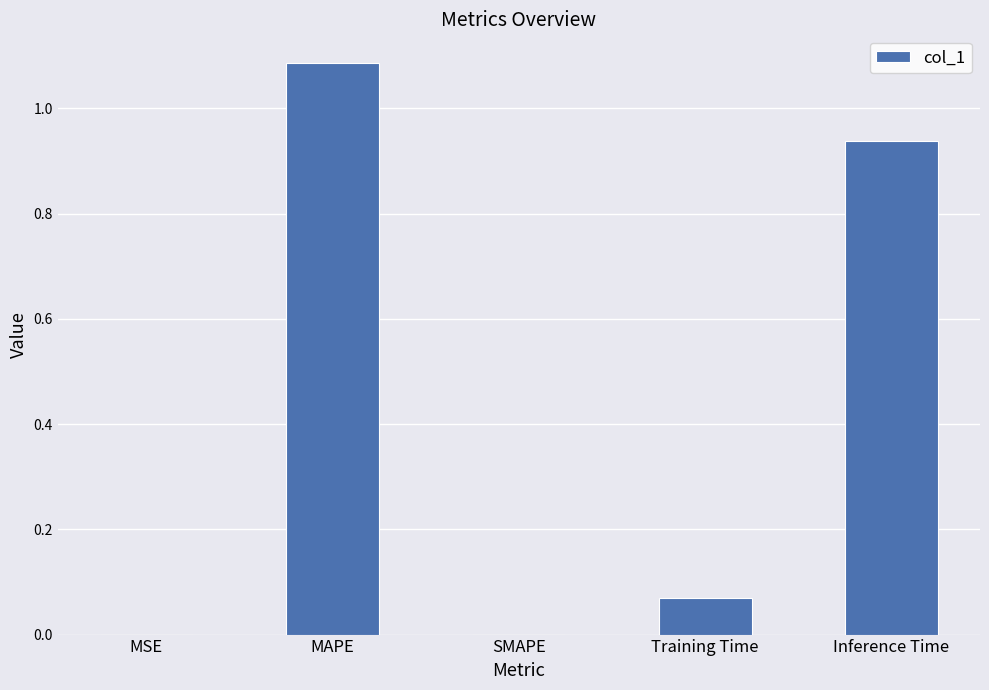

Between MAPE and Training Time, which is larger?

MAPE